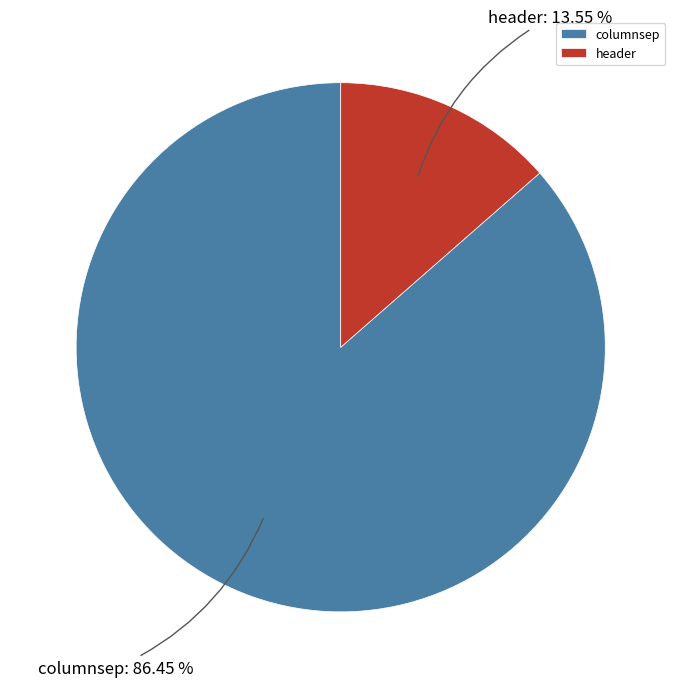

Rank the categories by value from highest to lowest.

columnsep, header